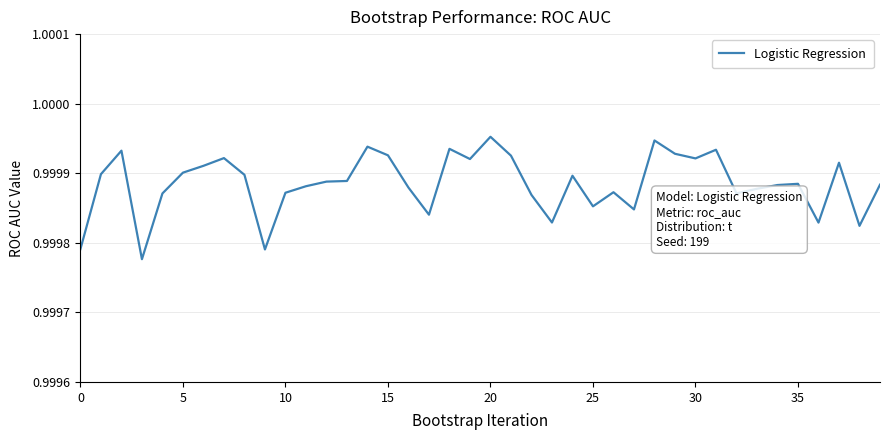

Does the chart have visible grid lines?

Yes